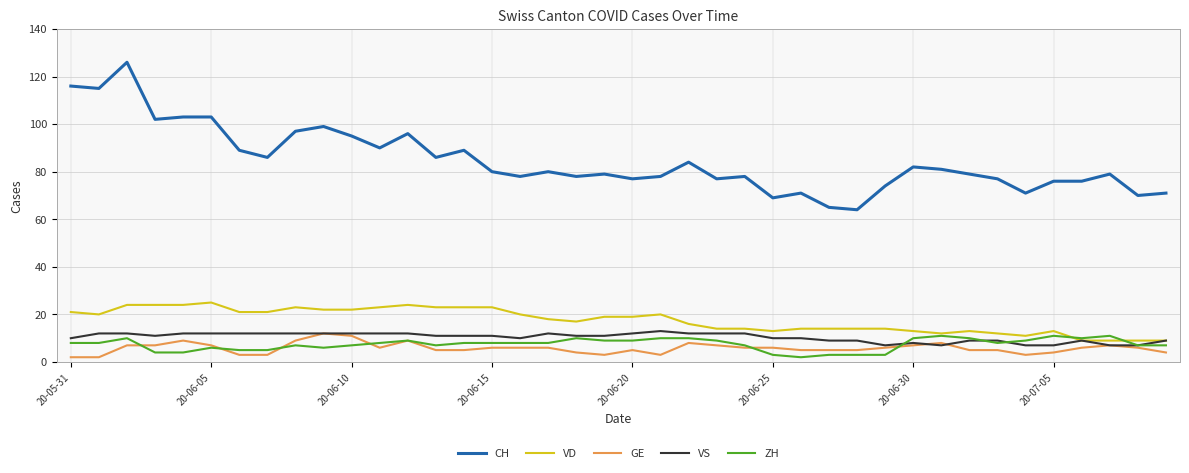

What is the smallest value displayed?

2